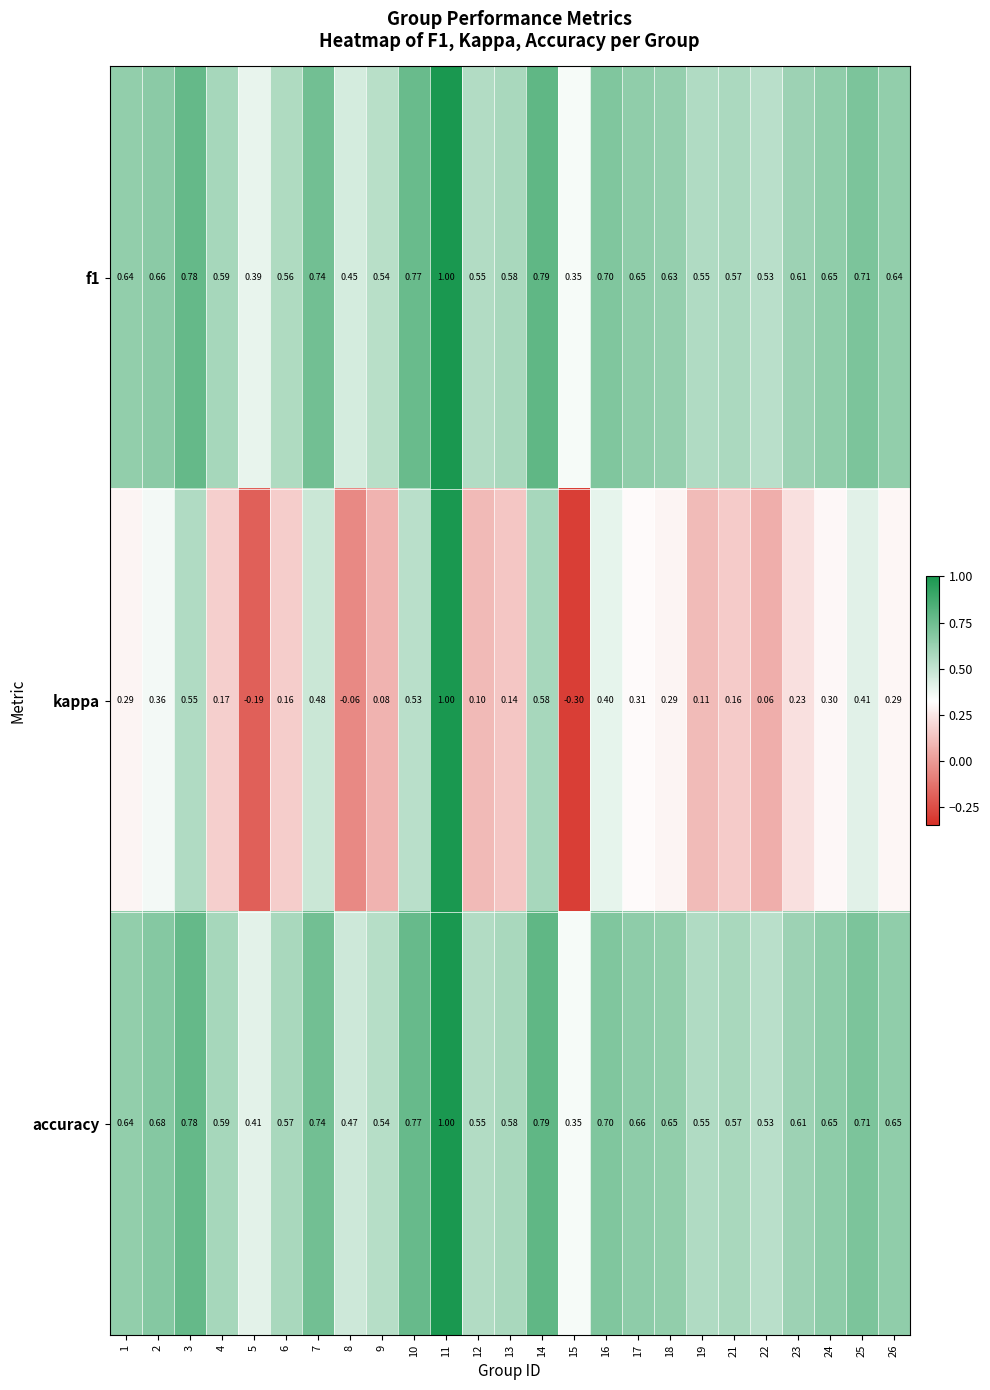

Is the value of kappa at 13 greater than the value of f1 at 19?

No